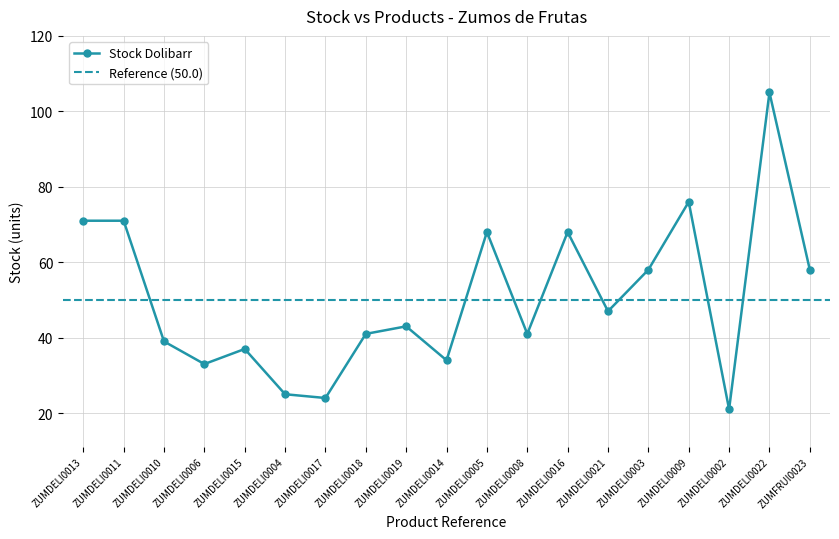

What position from the left is ZUMDELI0011?

2